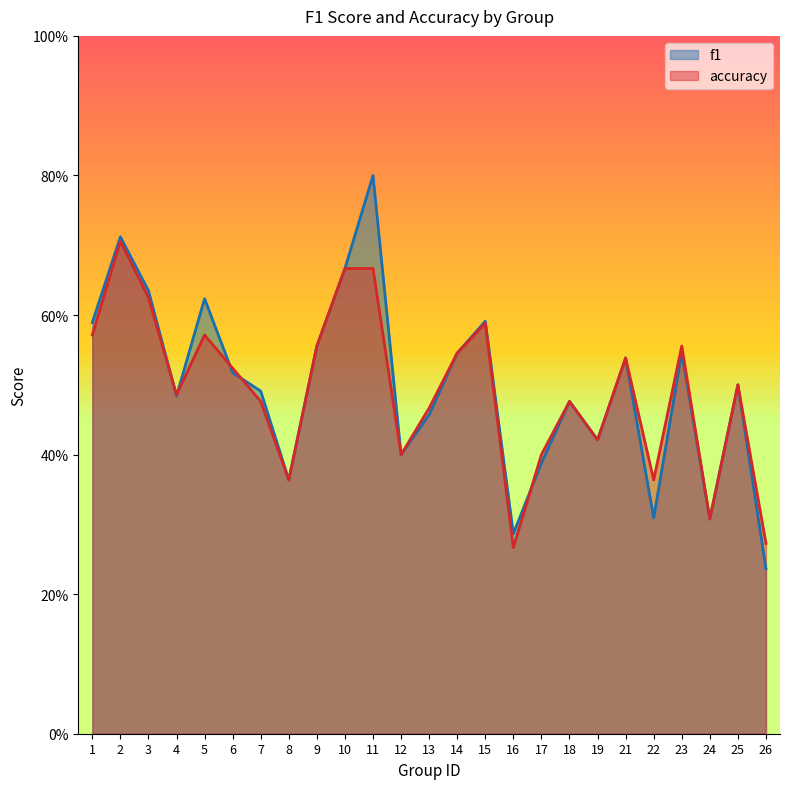

Reading left to right, extract all data points from this chart.

f1: 0.6	0.7	0.6	0.5	0.6	0.5	0.5	0.4	0.6	0.7	0.8	0.4	0.5	0.5	0.6	0.3	0.4	0.5	0.4	0.5	0.3	0.5	0.3	0.5	0.2
accuracy: 0.6	0.7	0.6	0.5	0.6	0.5	0.5	0.4	0.6	0.7	0.7	0.4	0.5	0.5	0.6	0.3	0.4	0.5	0.4	0.5	0.4	0.6	0.3	0.5	0.3